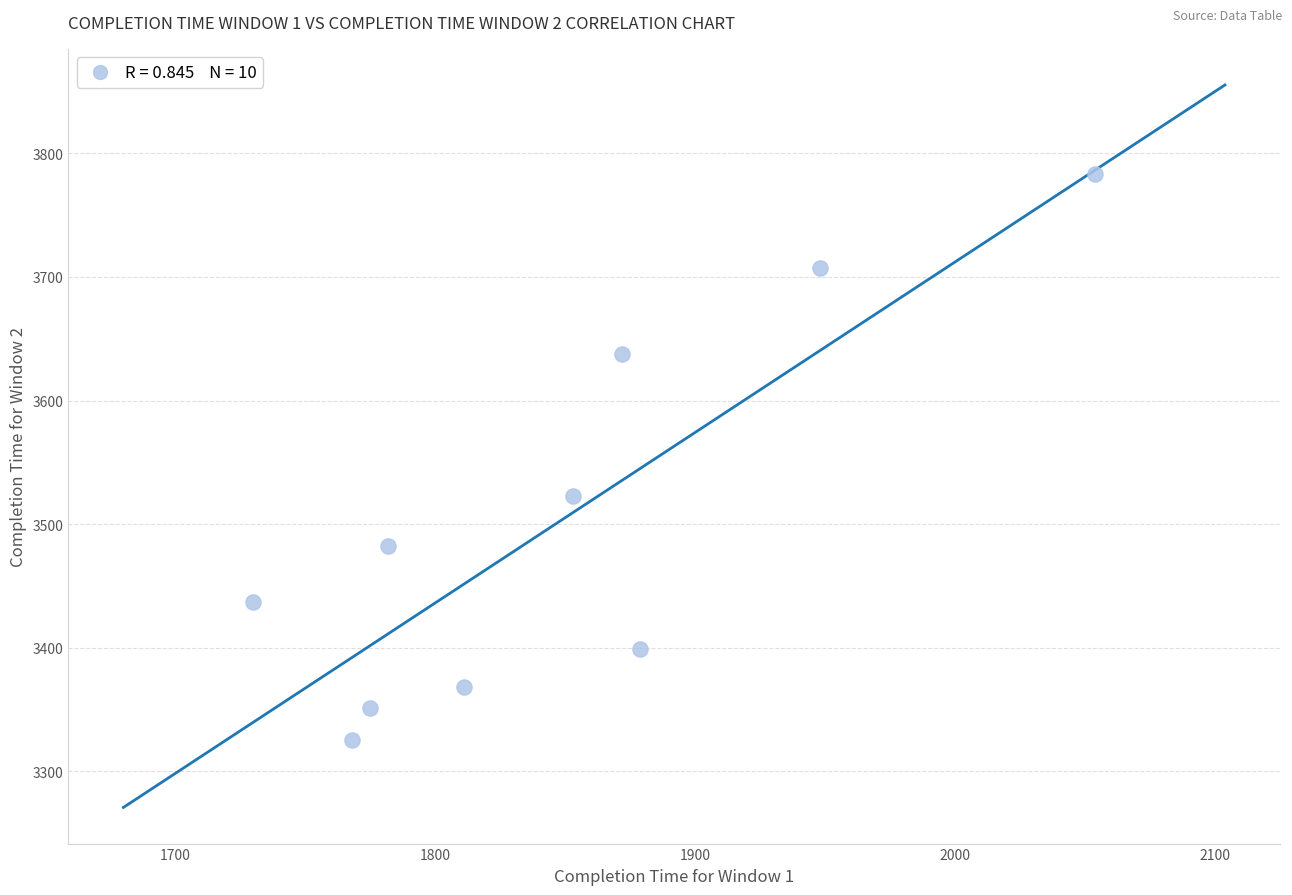

What Y value in the scatter plot is closest to 3554?

3523